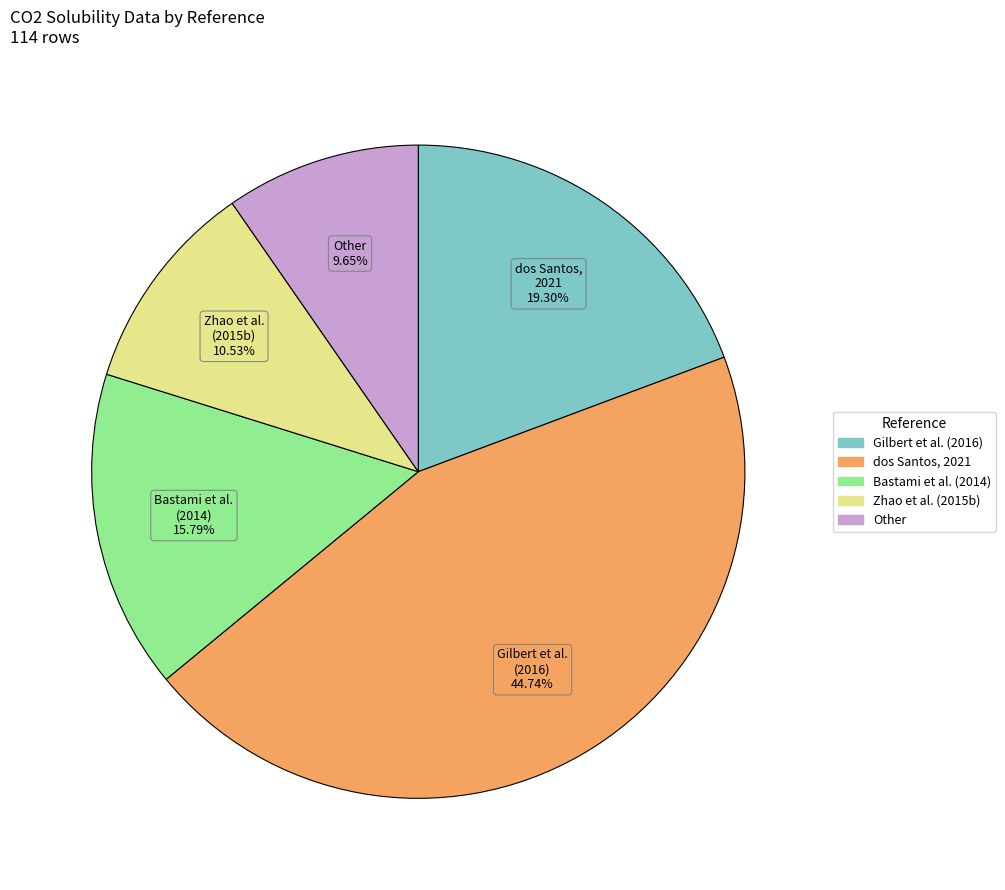

Is dos Santos, 2021 the majority of the pie?

No